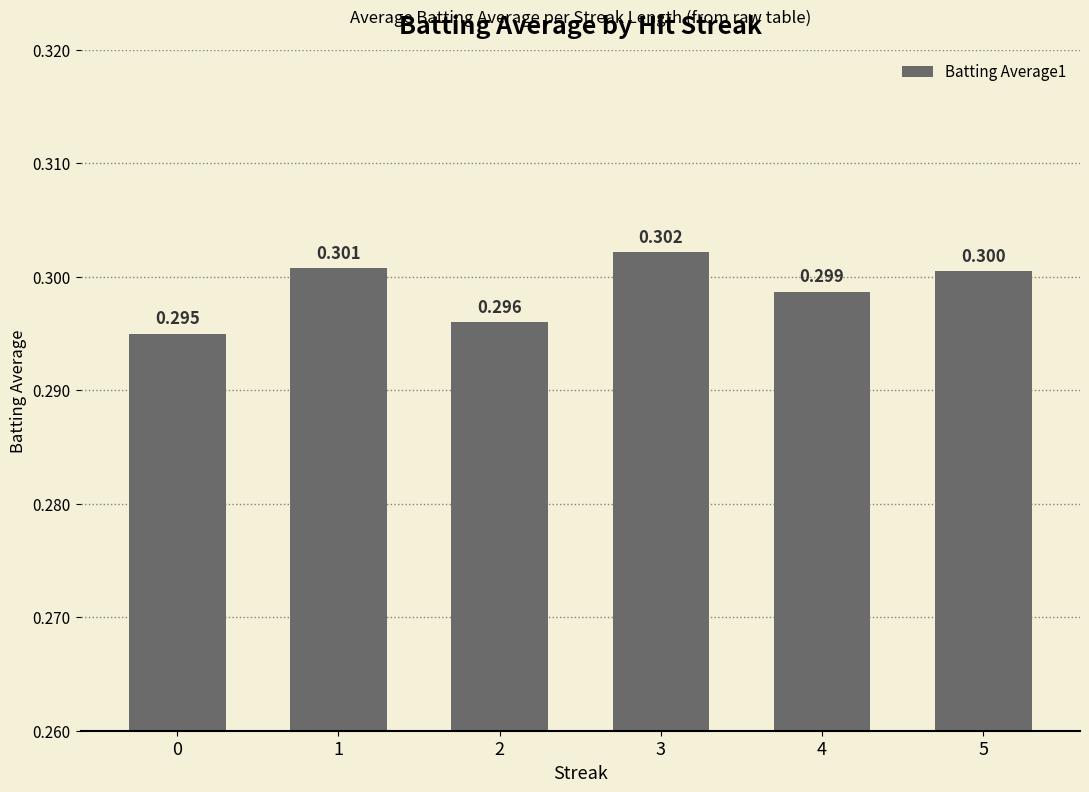

Count the number of data series in this chart.

1